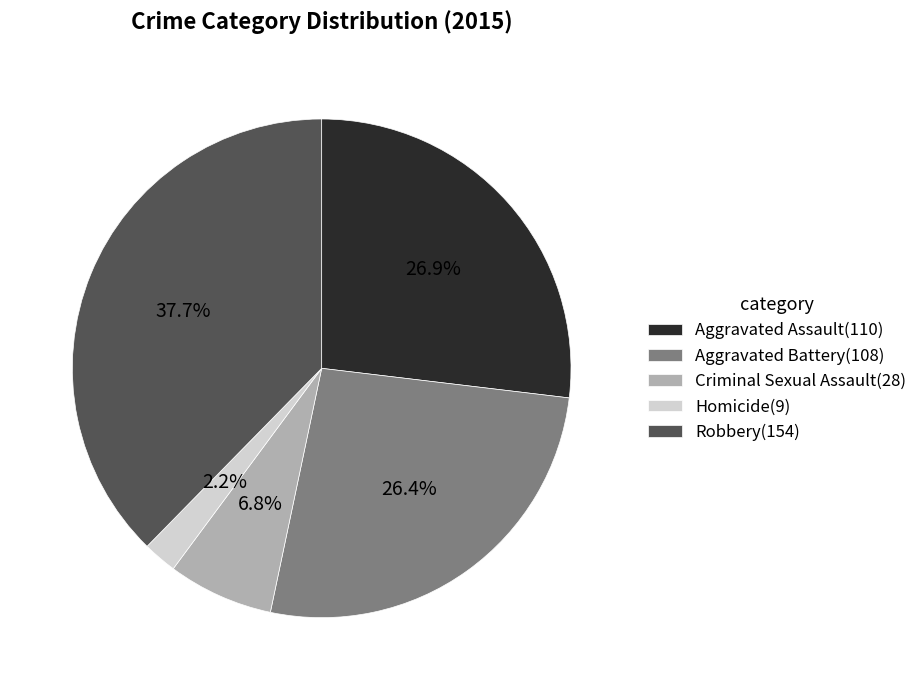

How many segments does this pie chart have?

5